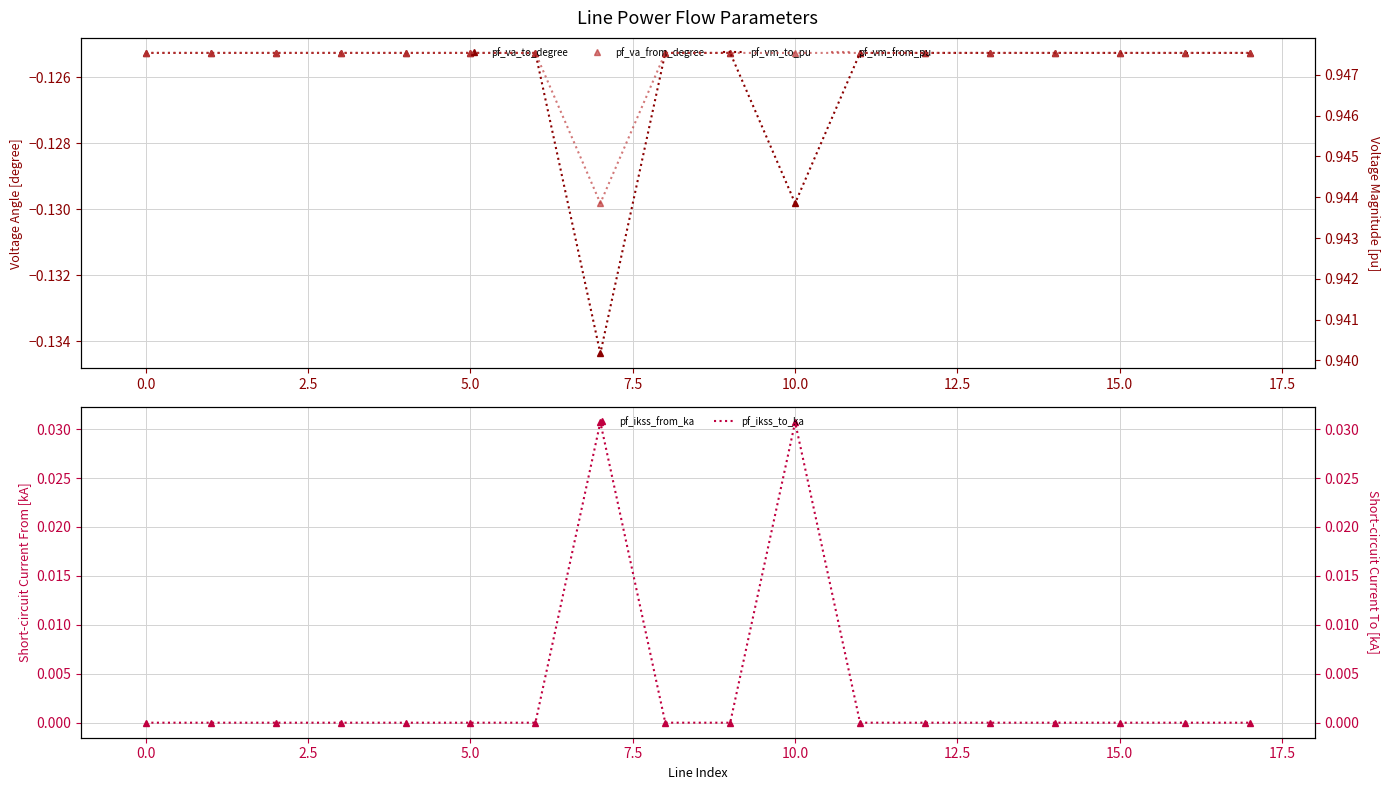

How many data points does each series have?

18